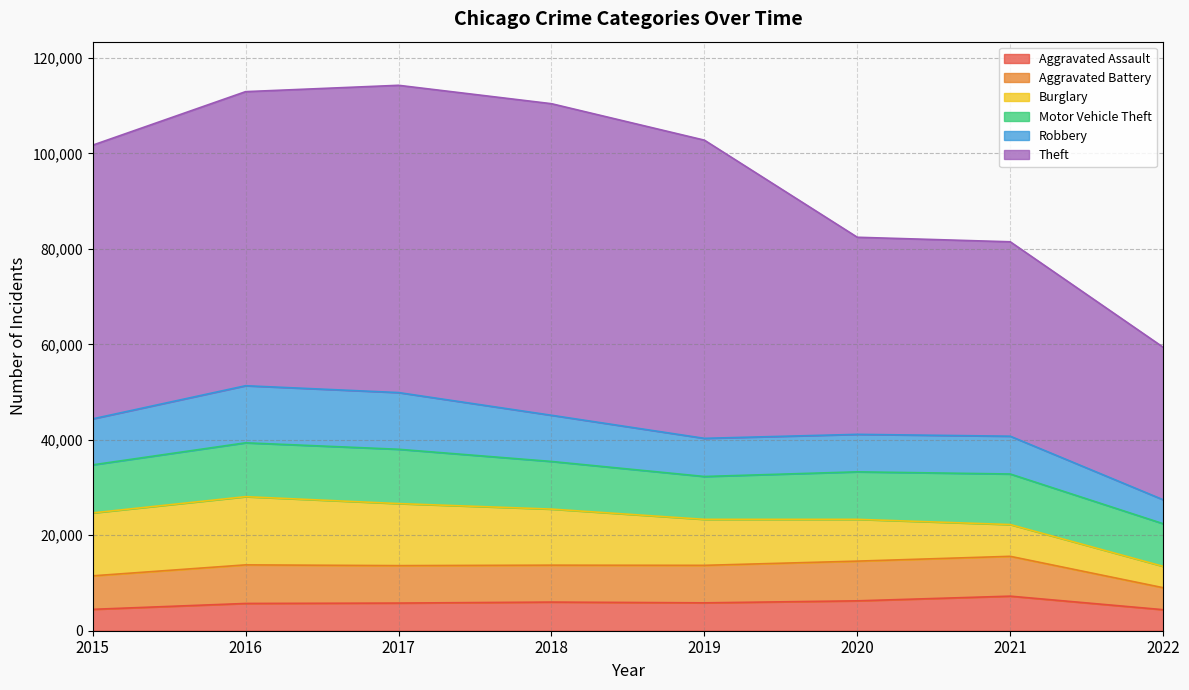

What is the maximum value for Burglary?

14289